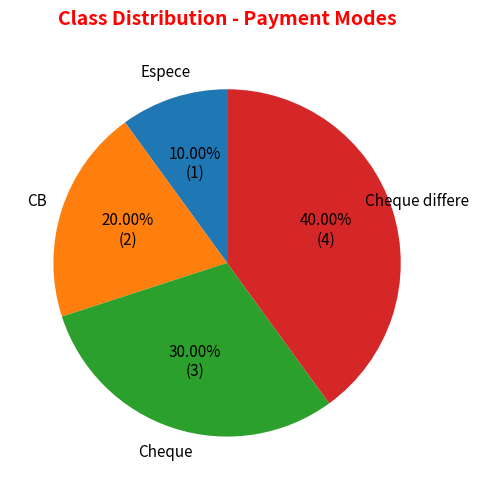

Is there any slice that represents more than half of the pie?

No